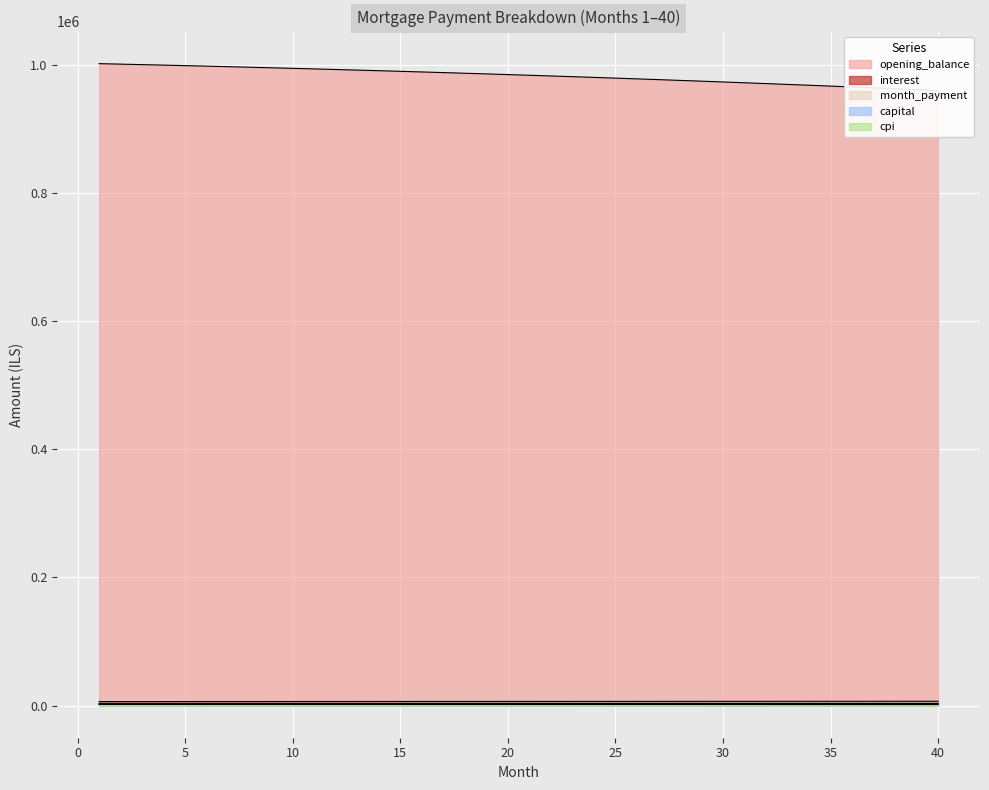

True or false: interest and capital intersect in this chart.

False